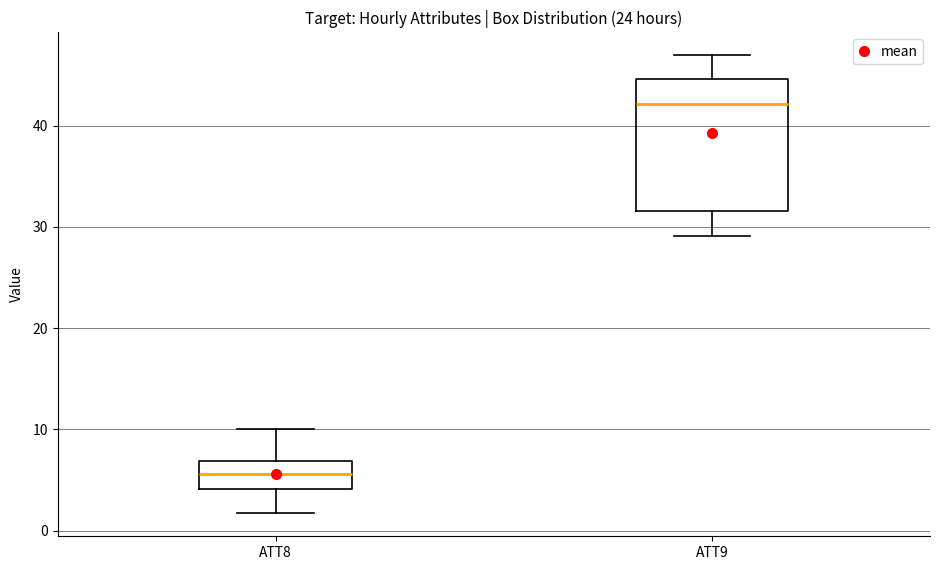

Reading left to right, read every box against the y-axis: the position of its median line, the range the box covers, and the ends of its whiskers. The values are not printed on the chart, so give them approximately, as read against the axis.

ATT8: median 6, box 4 to 7, whiskers 2 to 10
ATT9: median 42, box 32 to 45, whiskers 29 to 47